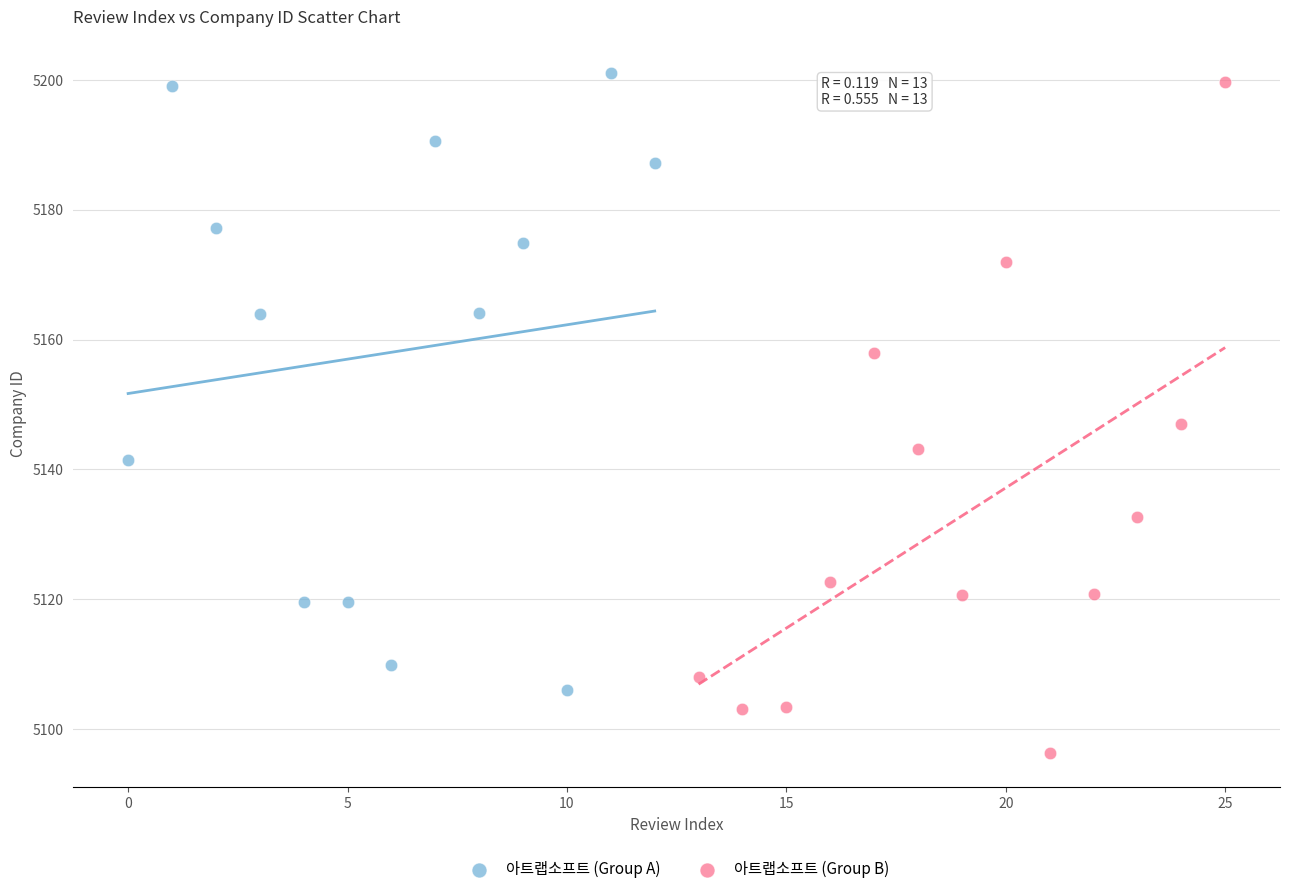

Which series has the widest spread of Y values?

아트랩소프트 (Group B)